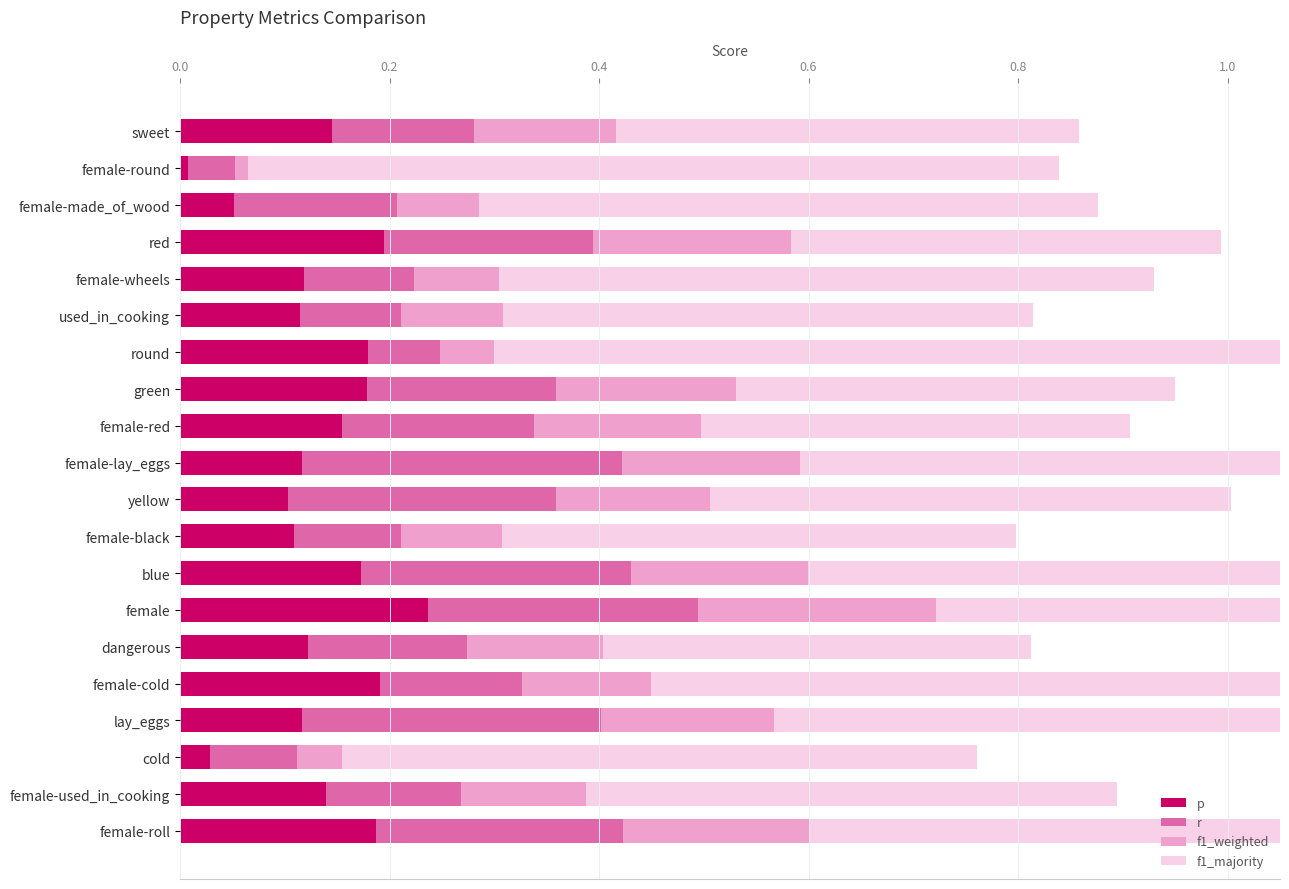

The f1_majority series shows 0.9 at female-lay_eggs. True or false?

False